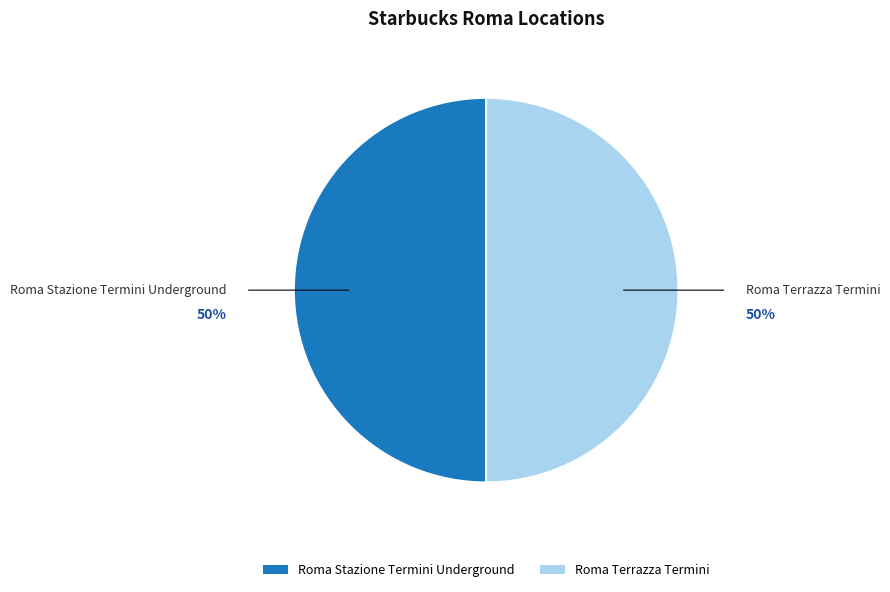

How many slices are in this pie chart?

2